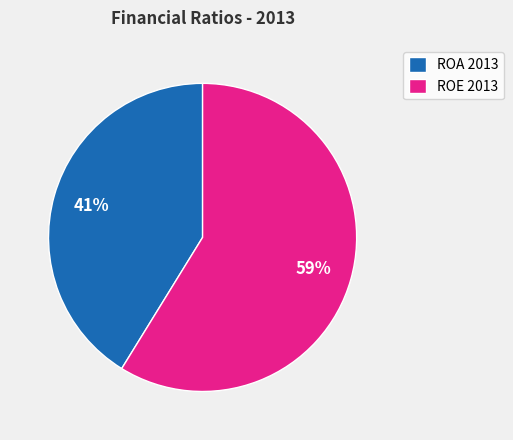

Combined, do ROE 2013 and ROA 2013 account for over 50%?

Yes